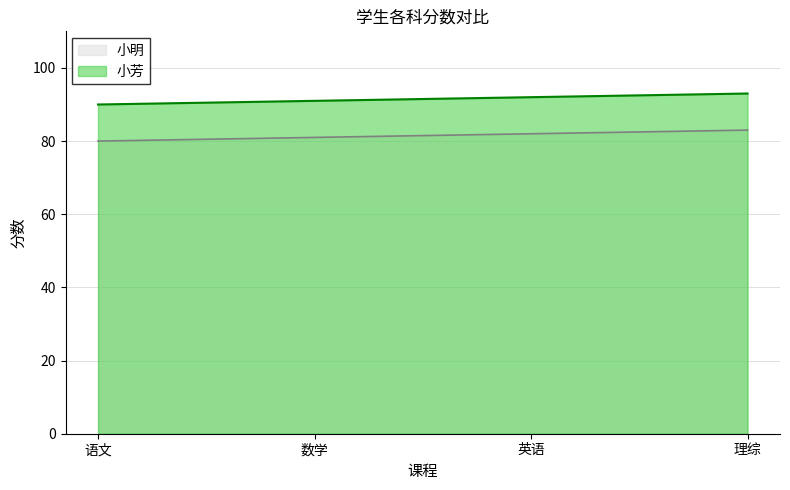

At which category is the sum across all series the highest?

理综